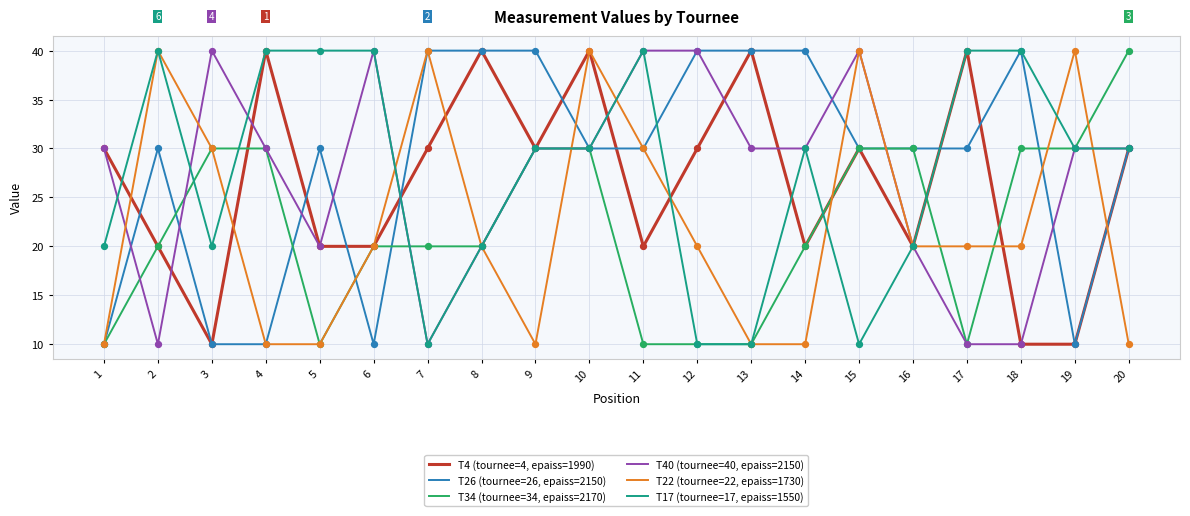

What are all the series names shown in the legend?

T4 (tournee=4, epaiss=1990), T26 (tournee=26, epaiss=2150), T34 (tournee=34, epaiss=2170), T40 (tournee=40, epaiss=2150), T22 (tournee=22, epaiss=1730), T17 (tournee=17, epaiss=1550)